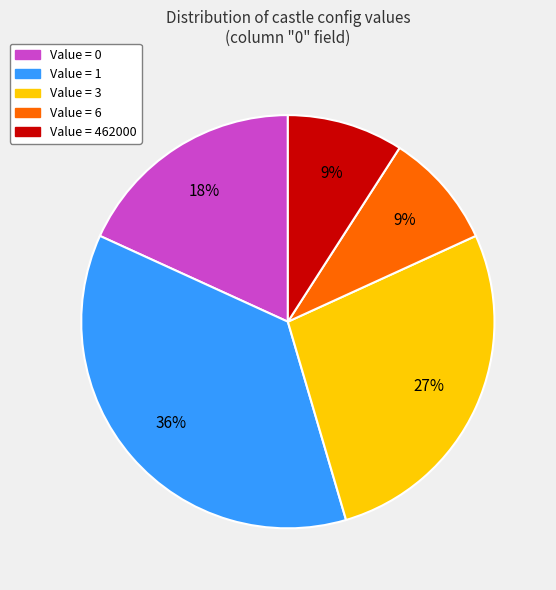

To the nearest percent, what is the average slice percentage?

20%